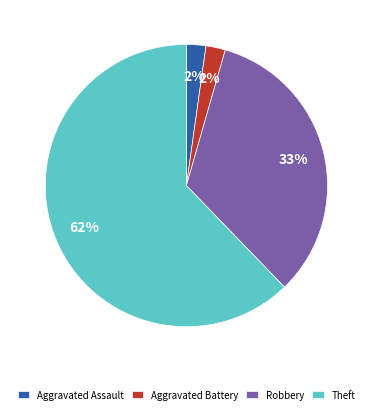

Approximately how many times larger is the value at Aggravated Assault compared to Aggravated Battery?

1.0